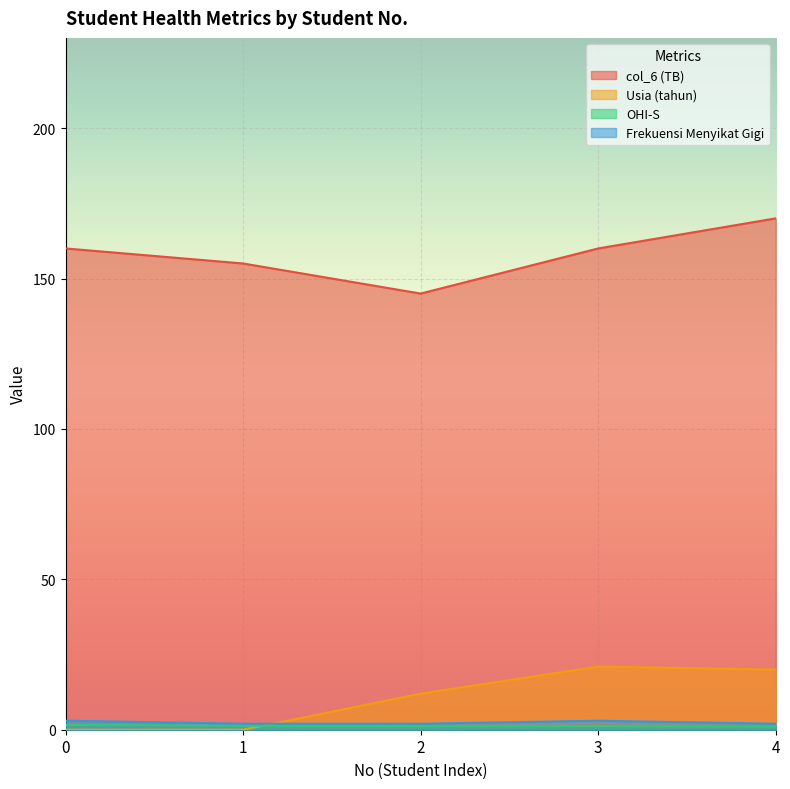

What is the value of the Usia (tahun) point at the 4th from the left?

21.0